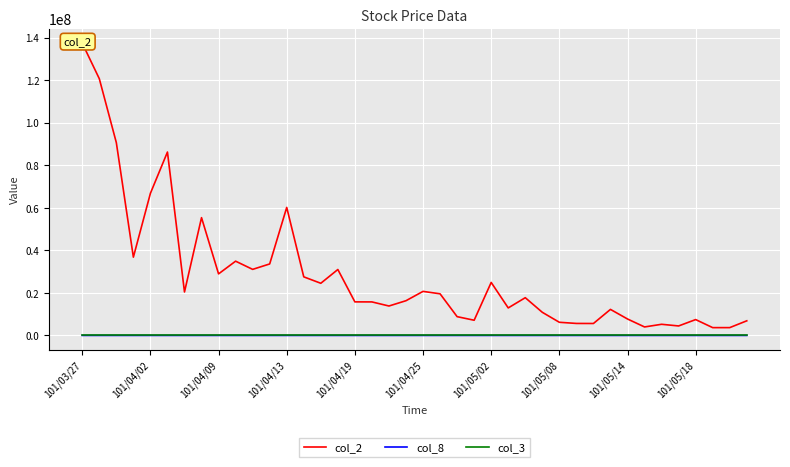

What is the sum of all col_8 values?

19273.0